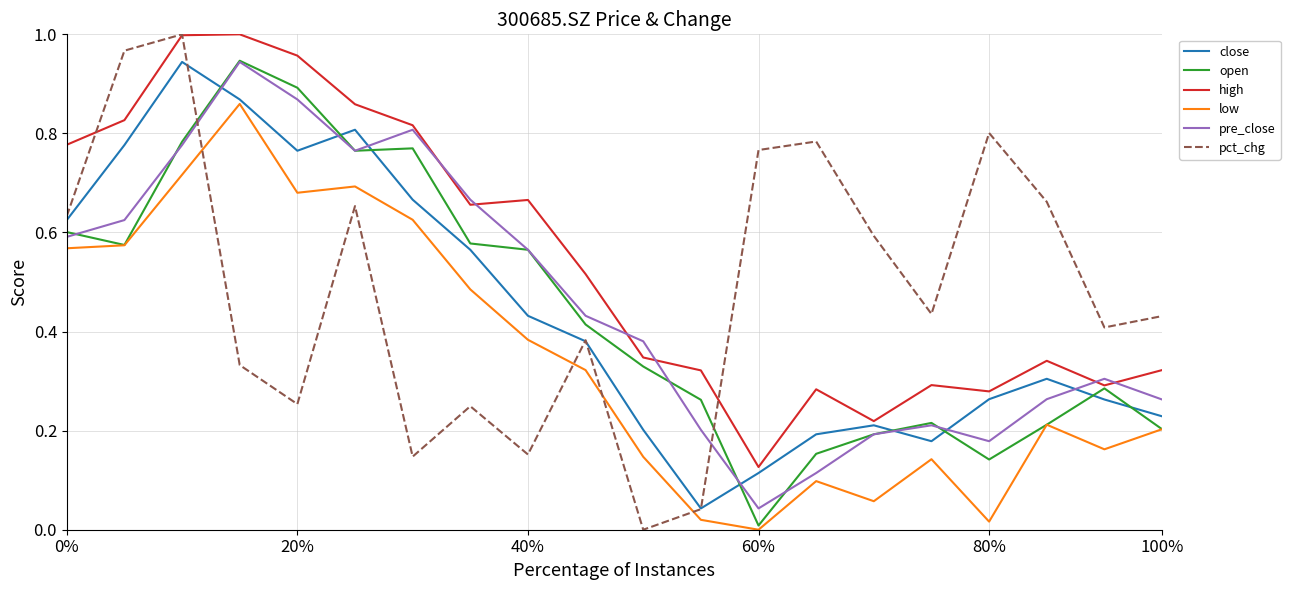

Which series ends up on top after the final intersection of pre_close and pct_chg?

pct_chg